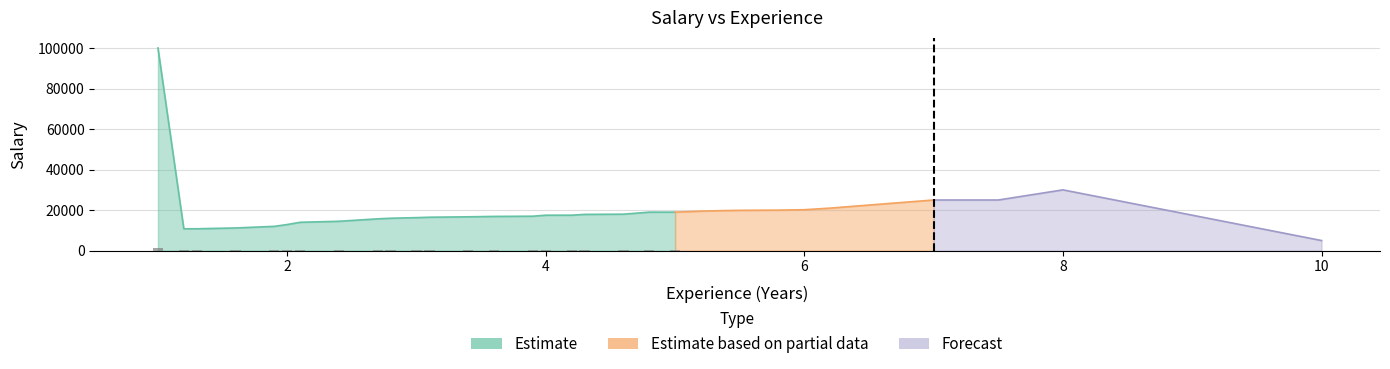

What is the label of the 25th bar from the right?

2.1